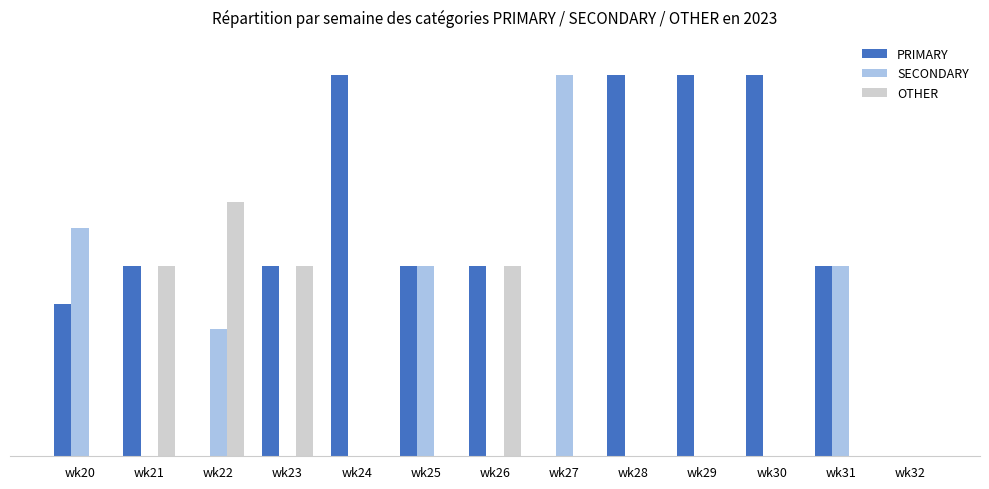

Is it true that OTHER equals 21.1 at wk25?

False